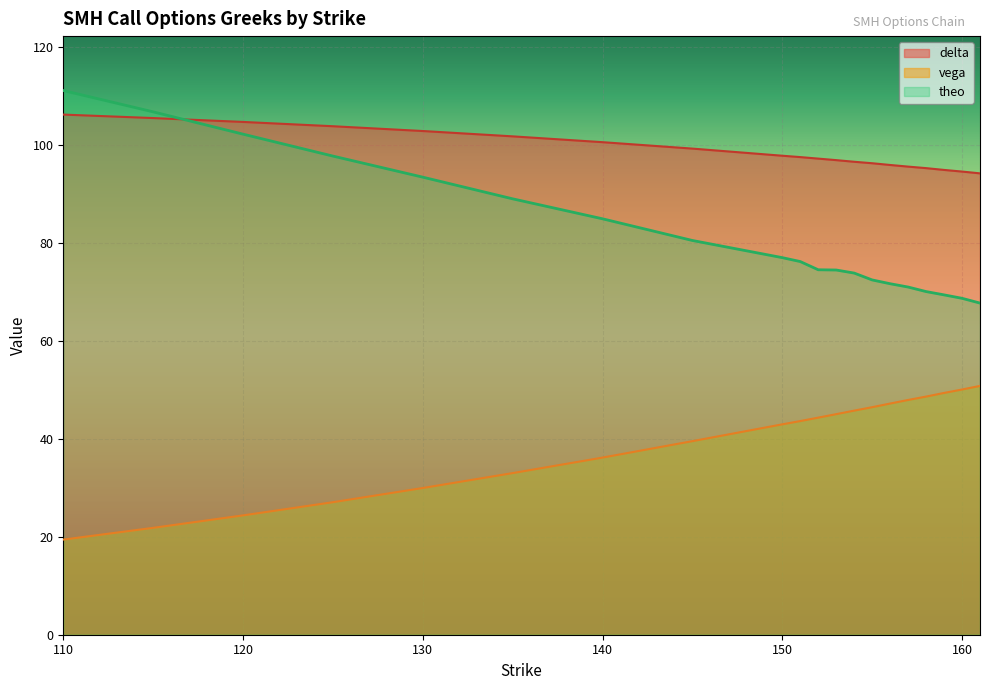

At which label does vega first exceed 44?

152